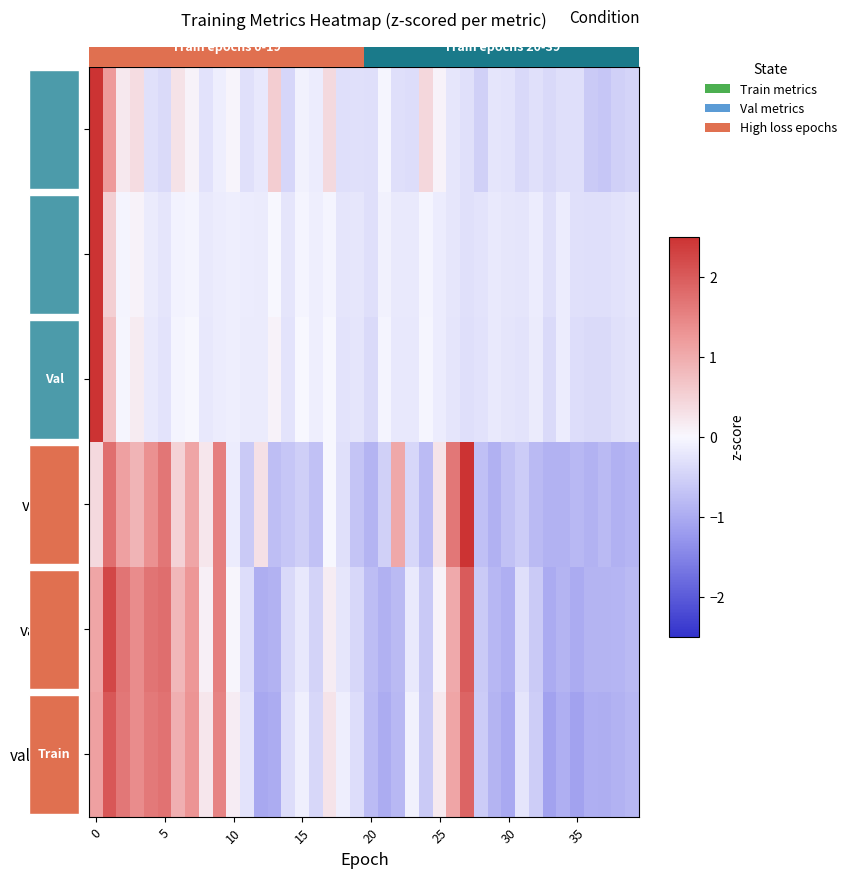

Reading left to right, transcribe all the data shown in this chart.

loss: 5.8	1.2	0.2	0.4	-0.3	-0.4	0.3	0.1	-0.3	-0.1	0.0	-0.3	-0.2	0.5	-0.4	-0.1	-0.1	0.4	-0.3	-0.3	-0.3	-0.0	-0.3	-0.3	0.4	0.1	-0.2	-0.3	-0.5	-0.3	-0.3	-0.4	-0.3	-0.4	-0.3	-0.3	-0.6	-0.6	-0.5	-0.5
MSE: 6.2	0.5	-0.0	0.1	-0.2	-0.2	-0.1	-0.0	-0.2	-0.2	-0.1	-0.2	-0.2	0.0	-0.2	-0.0	-0.1	-0.0	-0.2	-0.2	-0.3	-0.1	-0.2	-0.2	-0.0	-0.2	-0.2	-0.3	-0.3	-0.2	-0.2	-0.2	-0.2	-0.3	-0.2	-0.3	-0.3	-0.3	-0.3	-0.2
RMSE: 6.1	0.7	-0.0	0.2	-0.2	-0.3	-0.1	-0.0	-0.2	-0.1	-0.1	-0.2	-0.2	0.1	-0.3	-0.0	-0.1	-0.0	-0.3	-0.2	-0.4	-0.1	-0.2	-0.2	-0.0	-0.1	-0.2	-0.3	-0.3	-0.2	-0.2	-0.3	-0.2	-0.4	-0.1	-0.3	-0.4	-0.4	-0.3	-0.3
val_loss: 0.4	1.7	1.2	0.9	1.3	1.7	0.5	1.1	0.2	1.6	-0.1	-0.6	0.3	-0.8	-0.7	-0.5	-0.7	0.0	-0.3	-0.7	-0.9	-0.5	1.1	-0.4	-0.8	0.3	1.6	3.1	-0.7	-0.9	-0.7	-0.6	-0.8	-0.9	-0.9	-0.8	-0.9	-0.8	-0.9	-0.9
val_MSE: 1.1	2.2	1.7	1.4	1.7	1.8	0.9	1.3	0.1	1.5	0.0	-0.3	-1.0	-0.9	-0.4	-0.2	-0.5	0.1	-0.2	-0.4	-0.8	-0.9	-0.8	-0.2	-0.6	0.1	1.0	2.0	-0.6	-0.8	-0.9	-0.3	-0.6	-1.0	-0.9	-1.0	-0.9	-0.9	-0.9	-0.8
val_RMSE: 1.1	2.0	1.6	1.4	1.6	1.7	0.9	1.3	0.2	1.5	0.1	-0.3	-1.1	-1.0	-0.3	-0.1	-0.4	0.3	-0.1	-0.3	-0.8	-1.0	-0.8	-0.1	-0.6	0.2	1.1	1.9	-0.6	-0.9	-1.0	-0.2	-0.6	-1.1	-0.9	-1.1	-0.9	-1.0	-0.9	-0.8